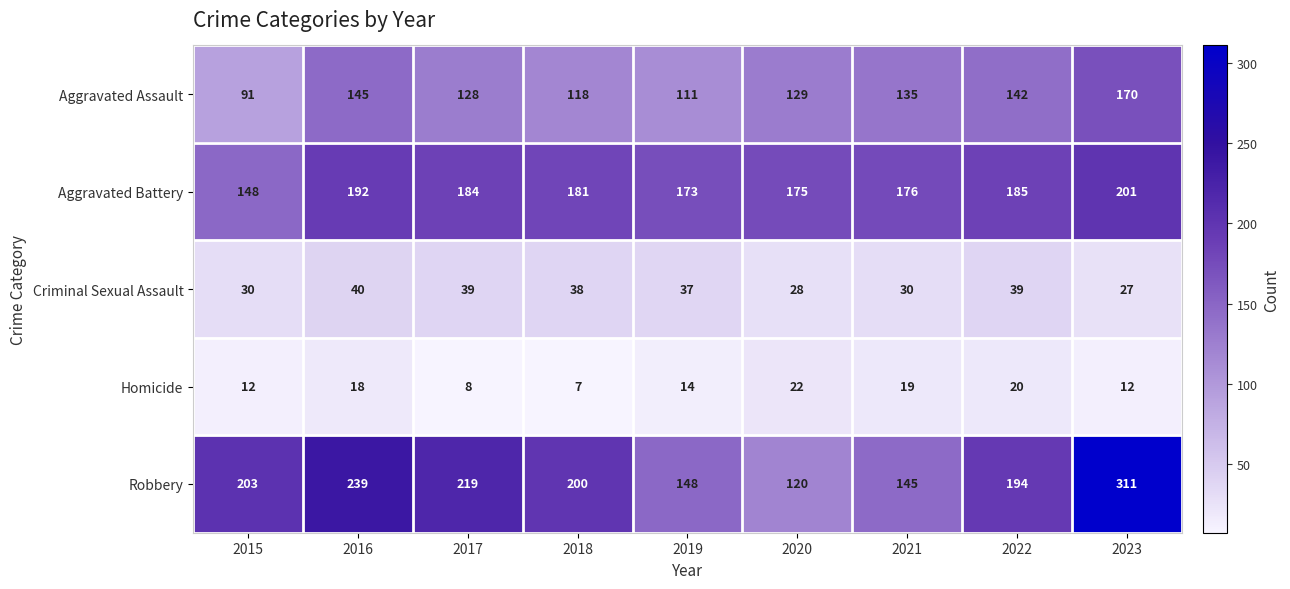

What is the spread (max minus min) of values at 2017?

211